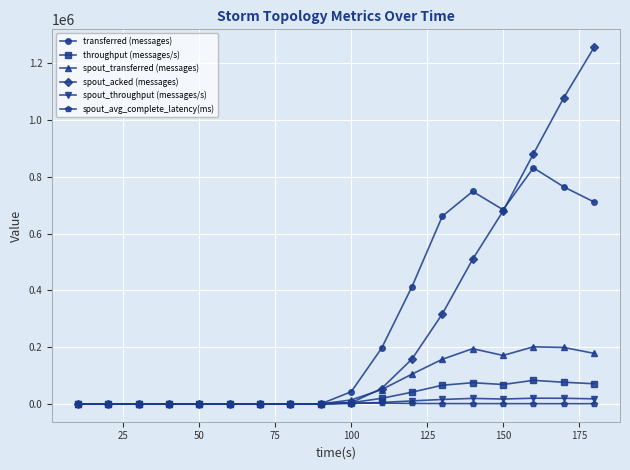

True or false: spout_throughput (messages/s) has more than 0 interior local peaks.

True